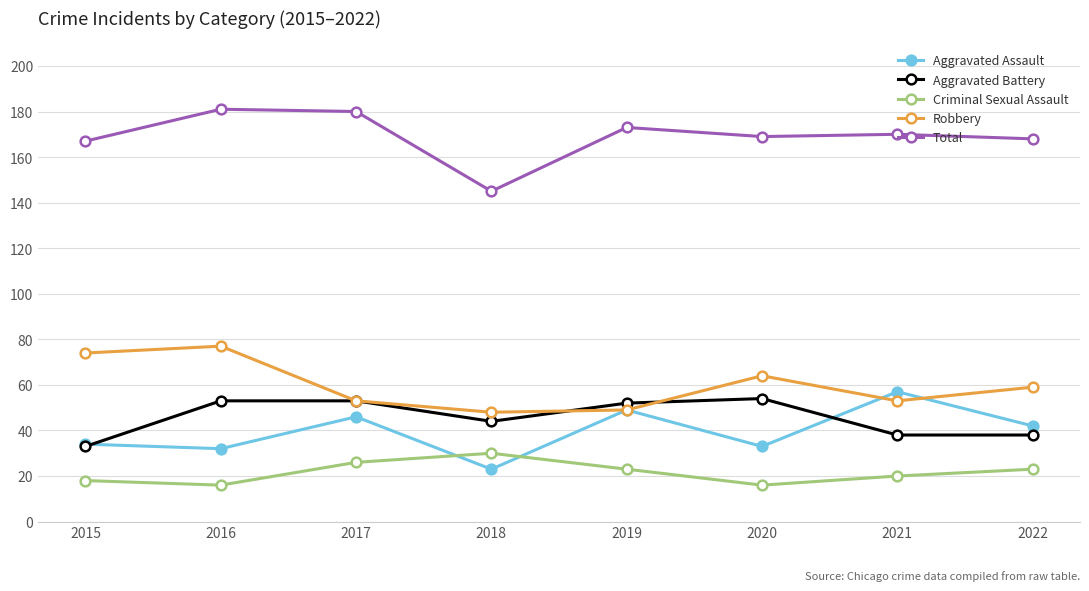

True or false: Total has a value of 91 at 2015.

False